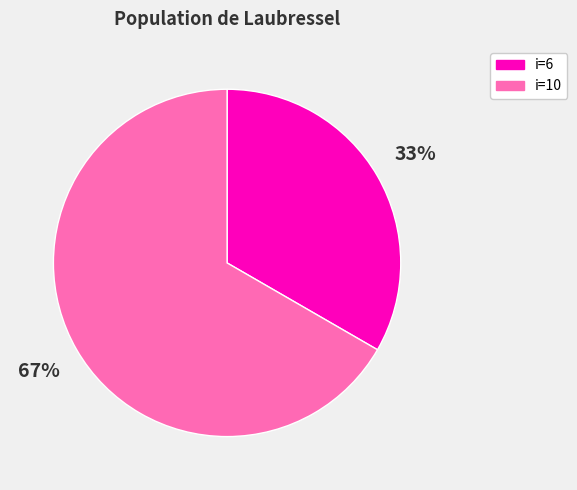

What percentage is the i=6 slice, to the nearest percent?

33%